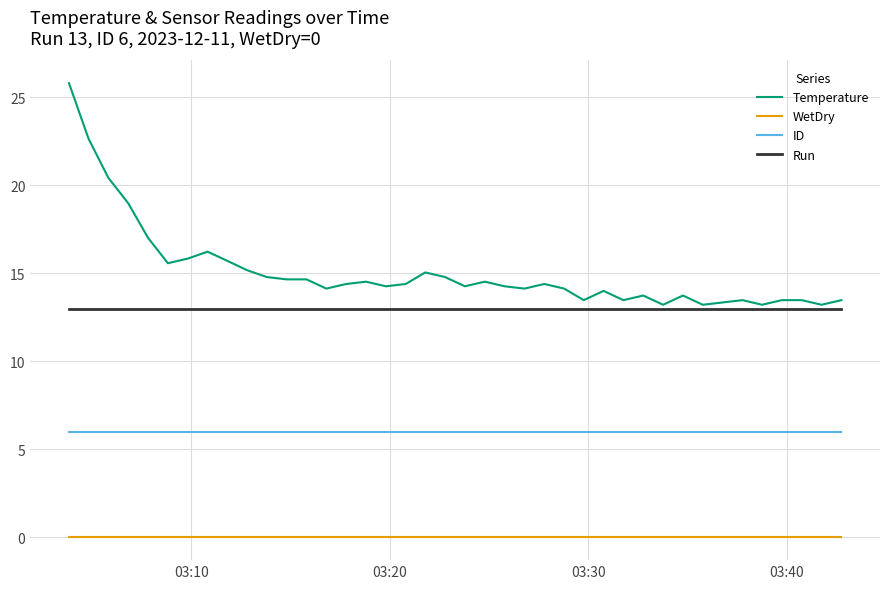

List the series in order of their peak value, lowest first.

WetDry, ID, Run, Temperature